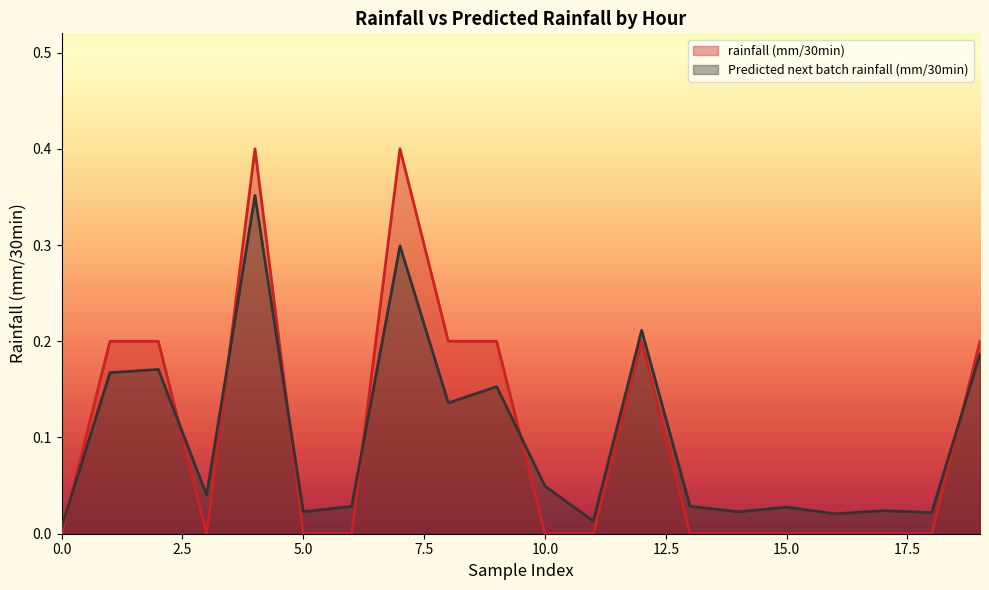

What is the average value of the rainfall (mm/30min) series?

0.1